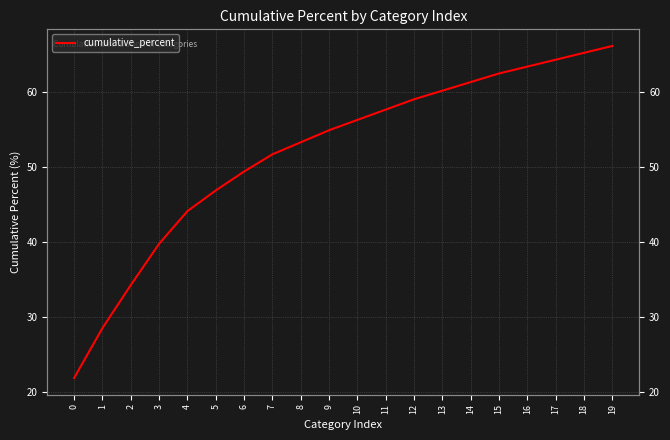

Which has a higher value, 3 or 19?

19